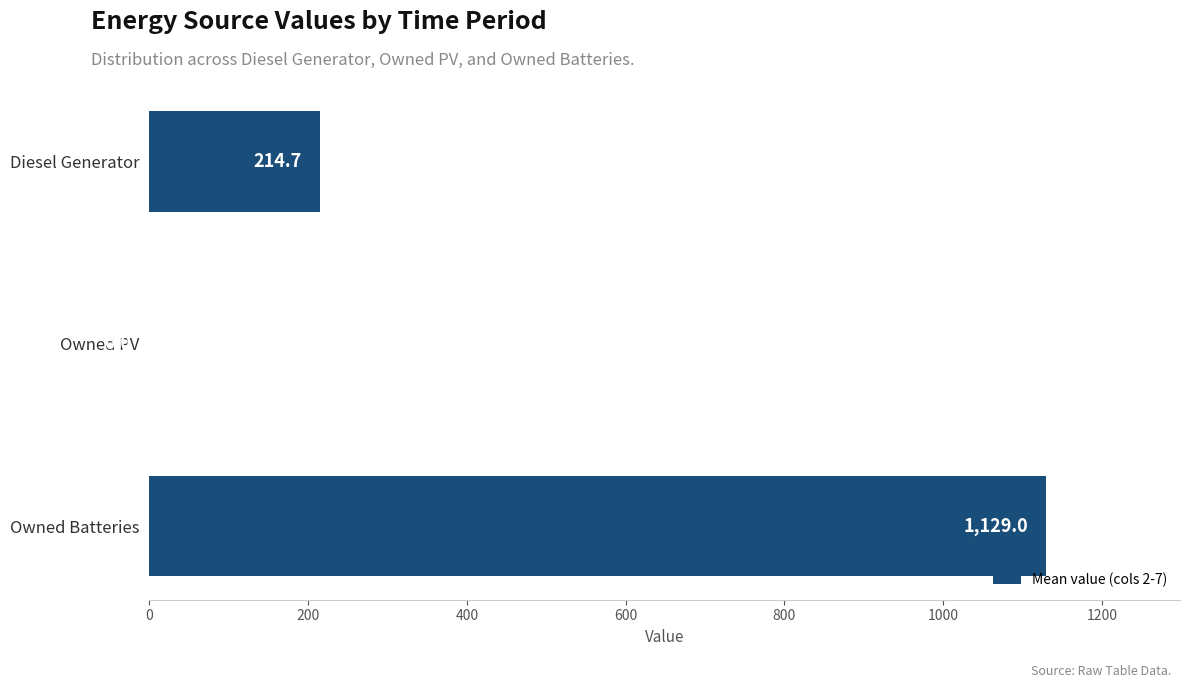

True or false: the data shows 1129.0 at Owned Batteries.

True